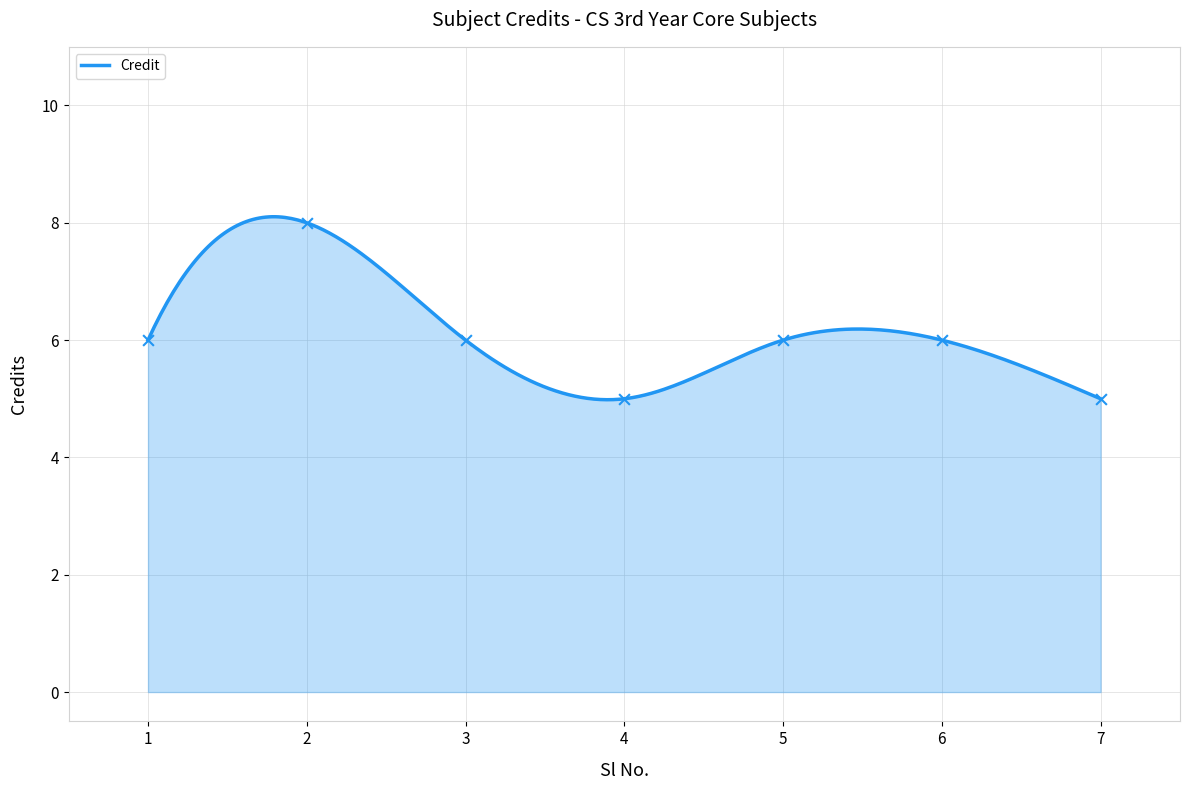

What is the change in value from 2 to 7?

-3